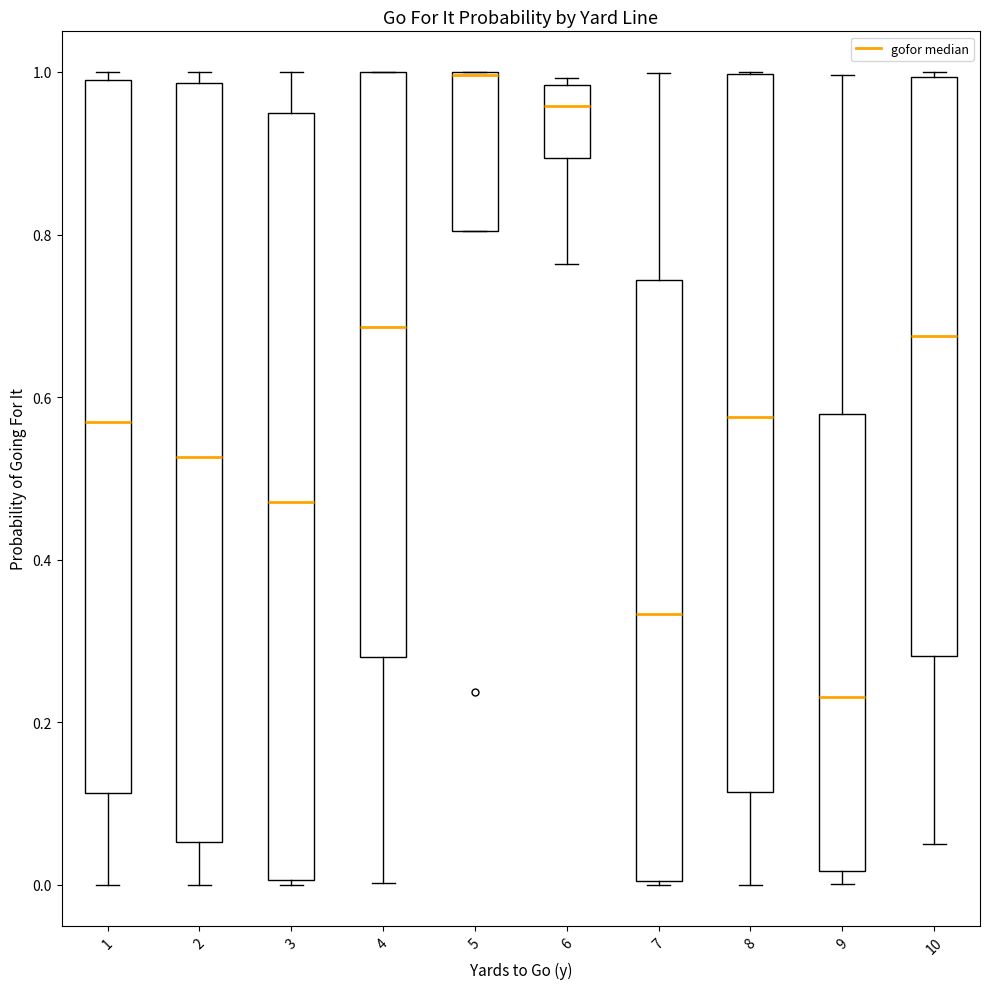

Where is the lower edge of the box at x = 7 on the y-axis? The values are not printed on the chart, so give them approximately, as read against the axis.

0.00